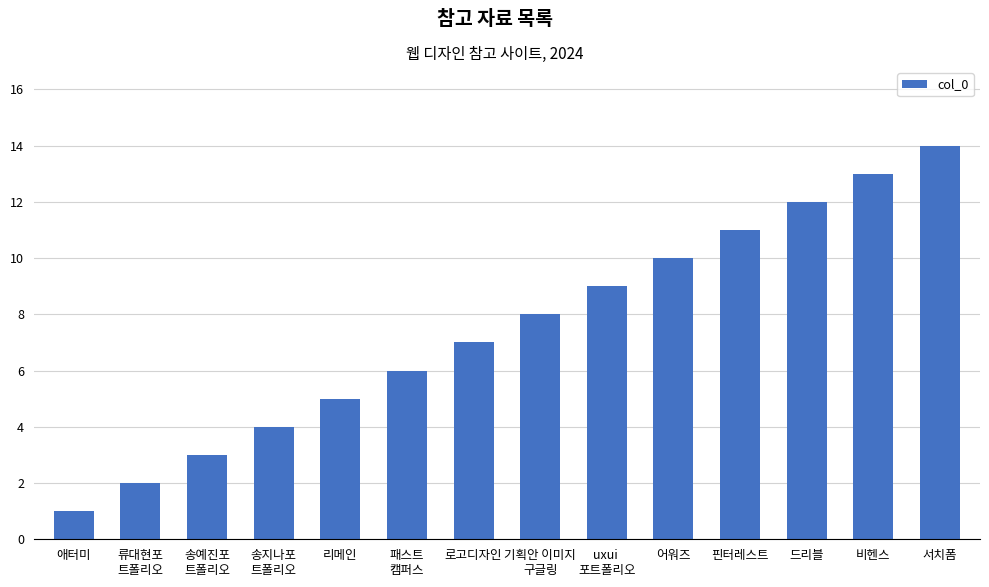

What is the sum of all values?

105